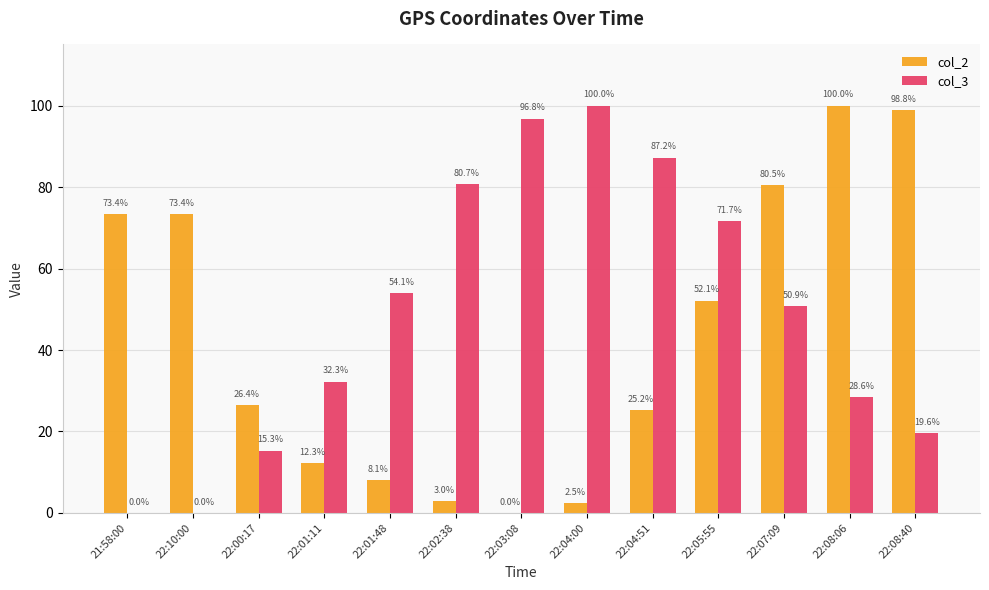

Which series changed the most between 22:00:17 and 22:08:40?

col_2